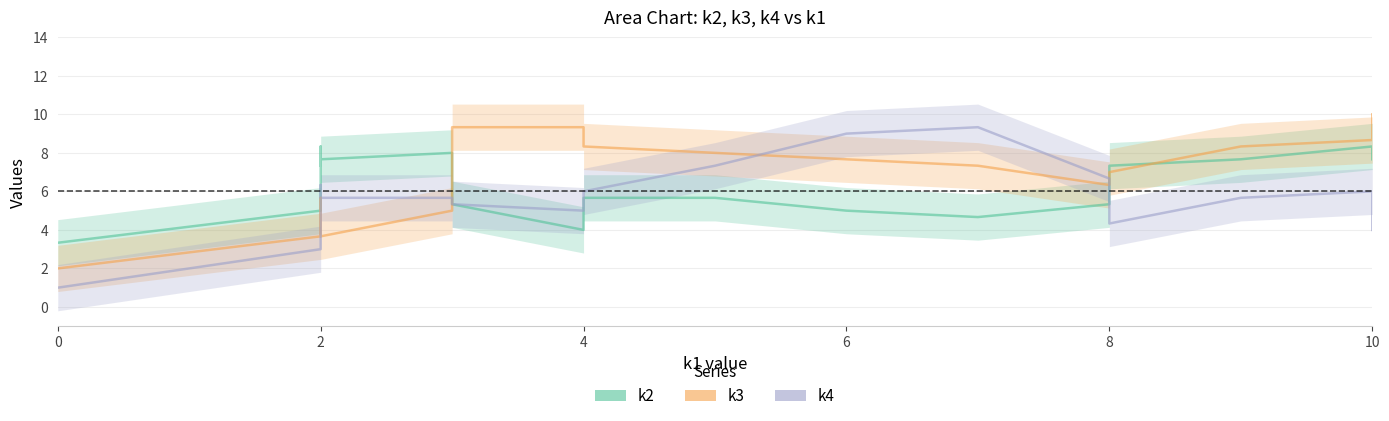

Which series has the largest range (max minus min)?

k4